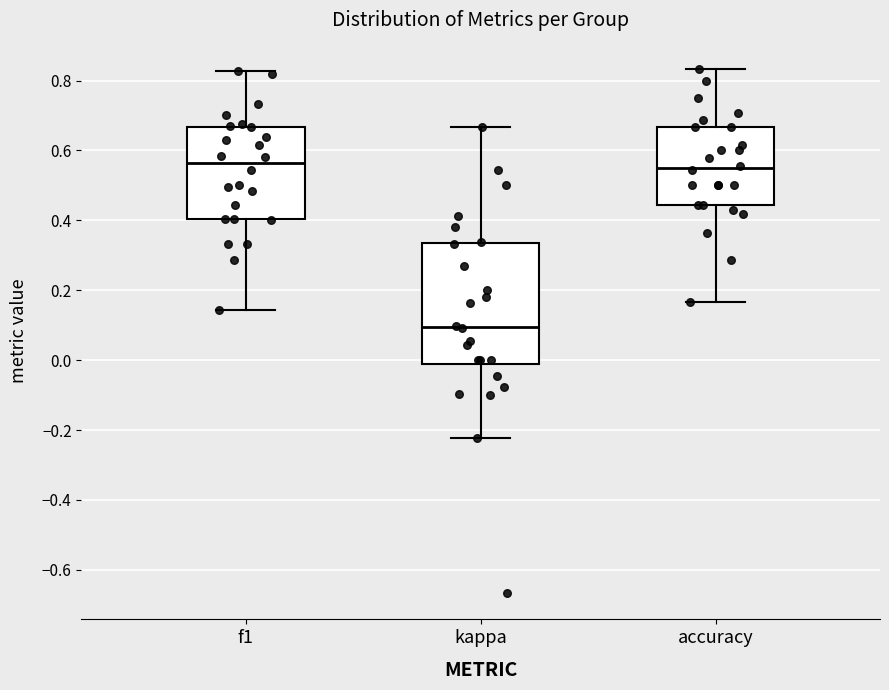

Where does the median line of the box for kappa sit on the y-axis? The values are not printed on the chart, so give them approximately, as read against the axis.

0.10